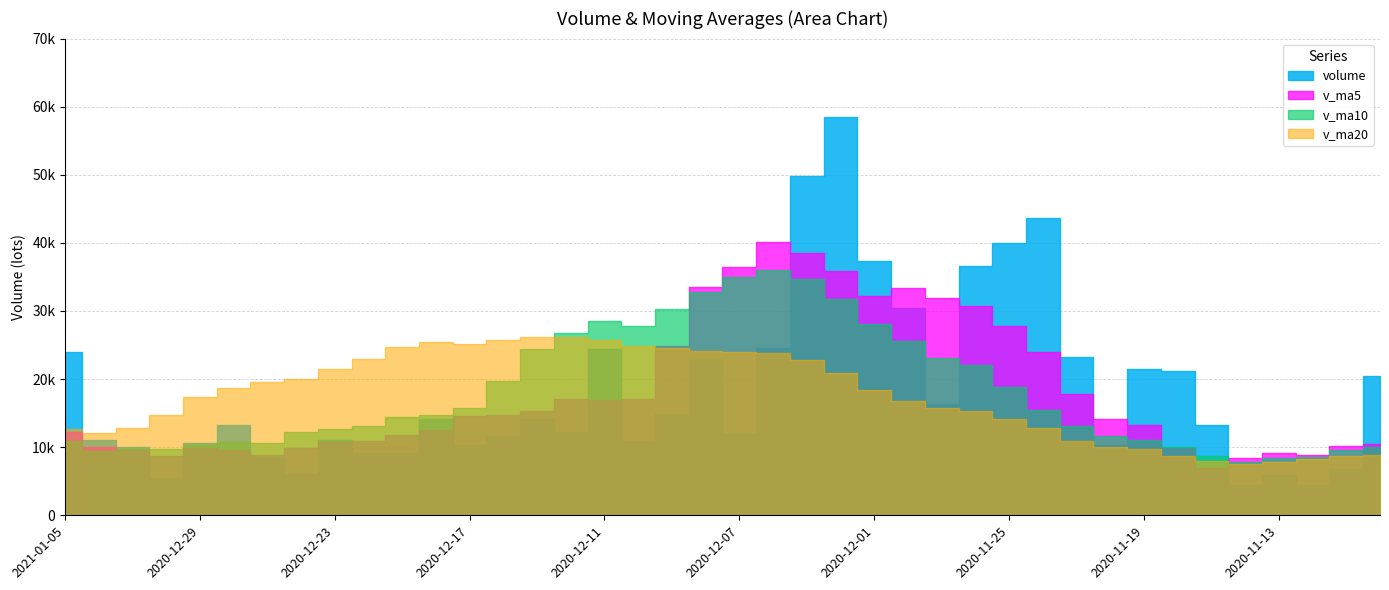

What is the difference between the maximum and minimum values in the v_ma10 series?

28189.3